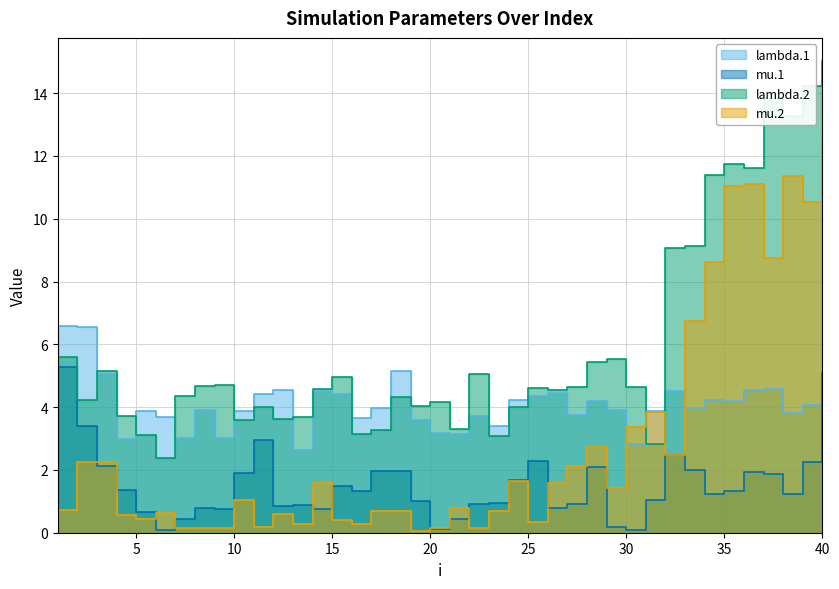

Which series has the largest total across all categories?

lambda.2